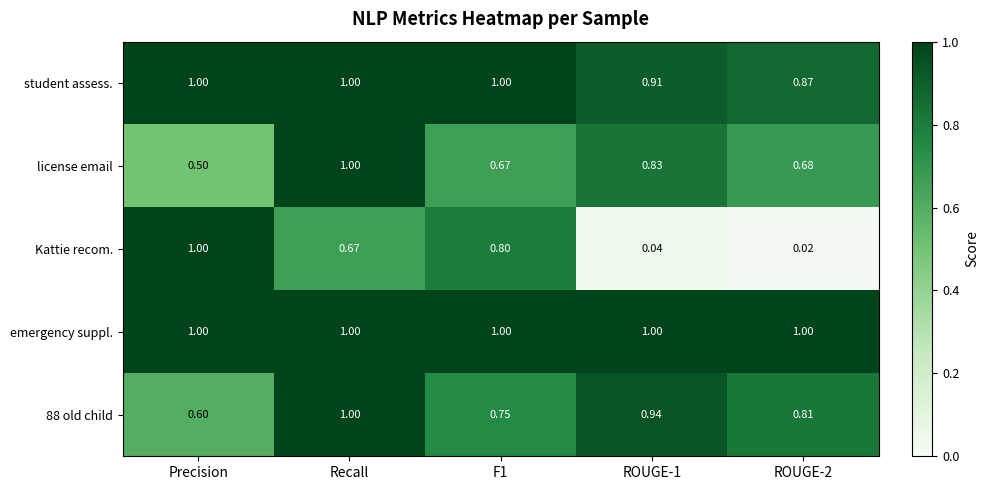

At which category is the sum across all series the highest?

Recall